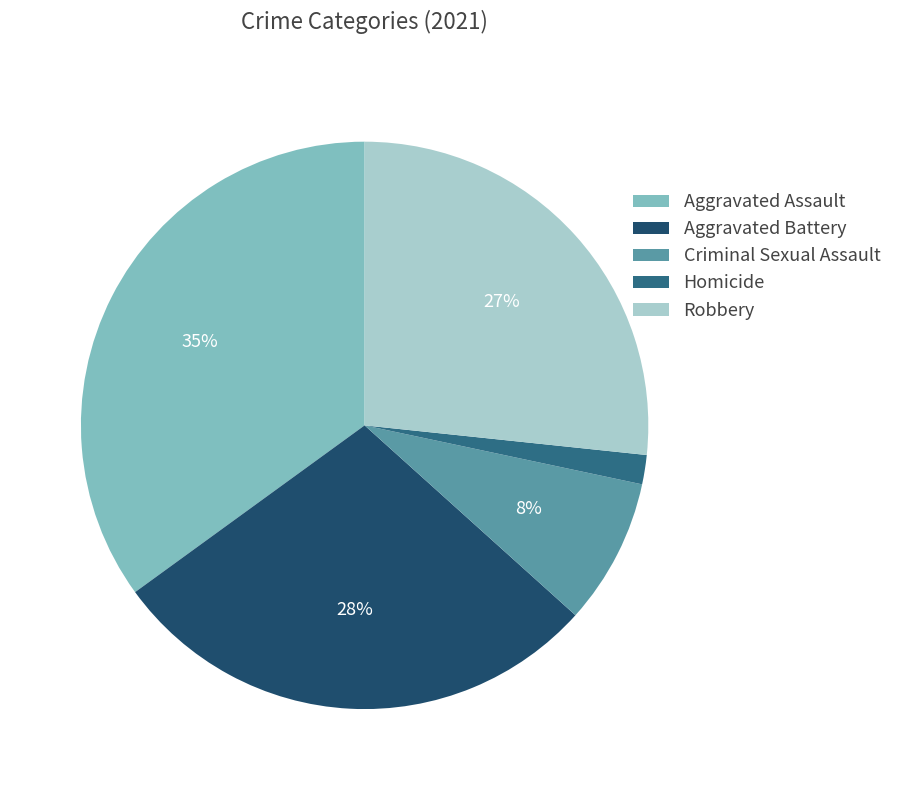

To the nearest percent, what is the difference between the Robbery and Aggravated Assault slice percentages?

8%